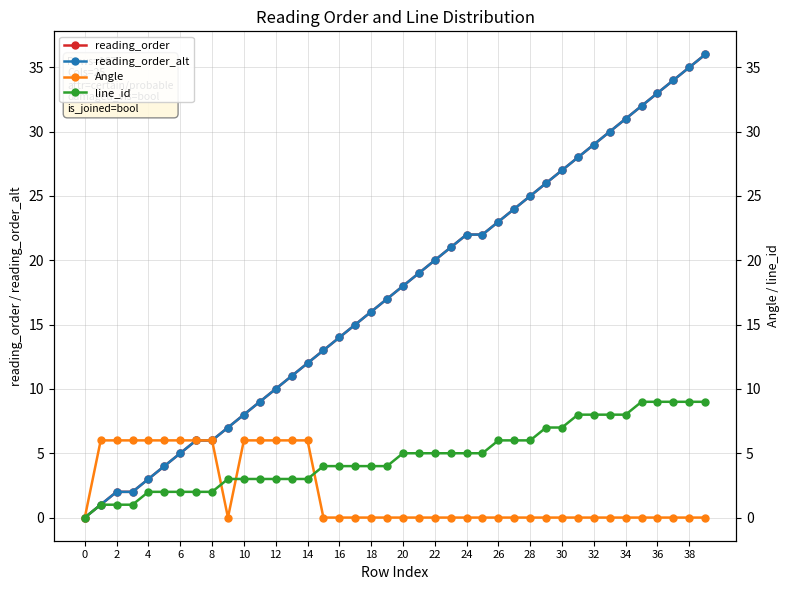

What is the value of the Angle point at the 5th from the left?

6